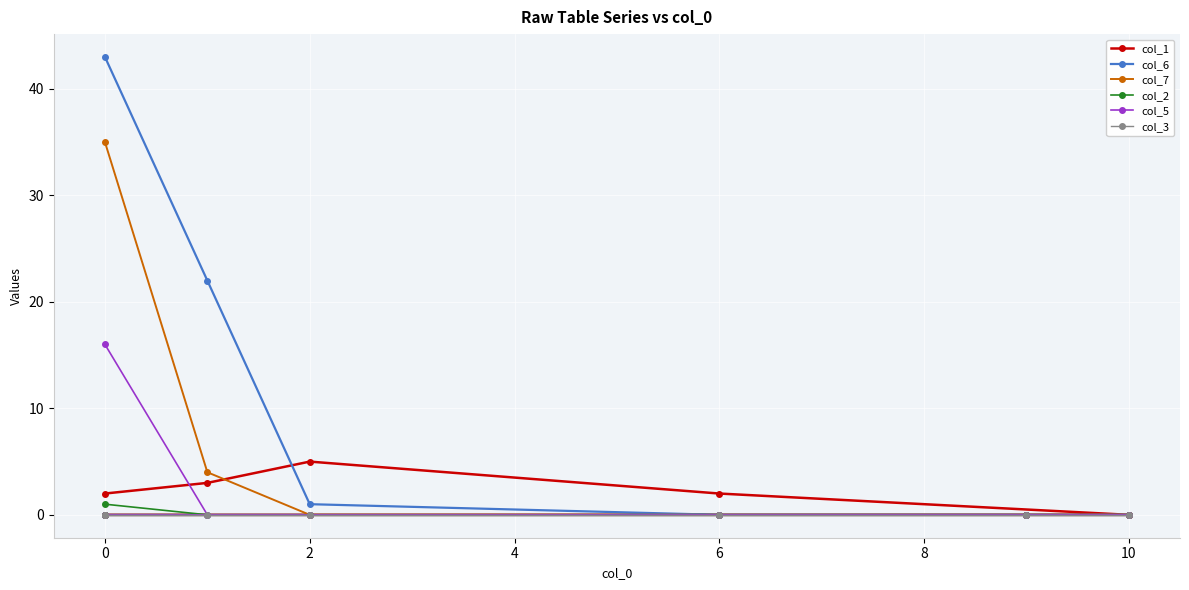

The col_3 series shows 0 at 0. True or false?

True